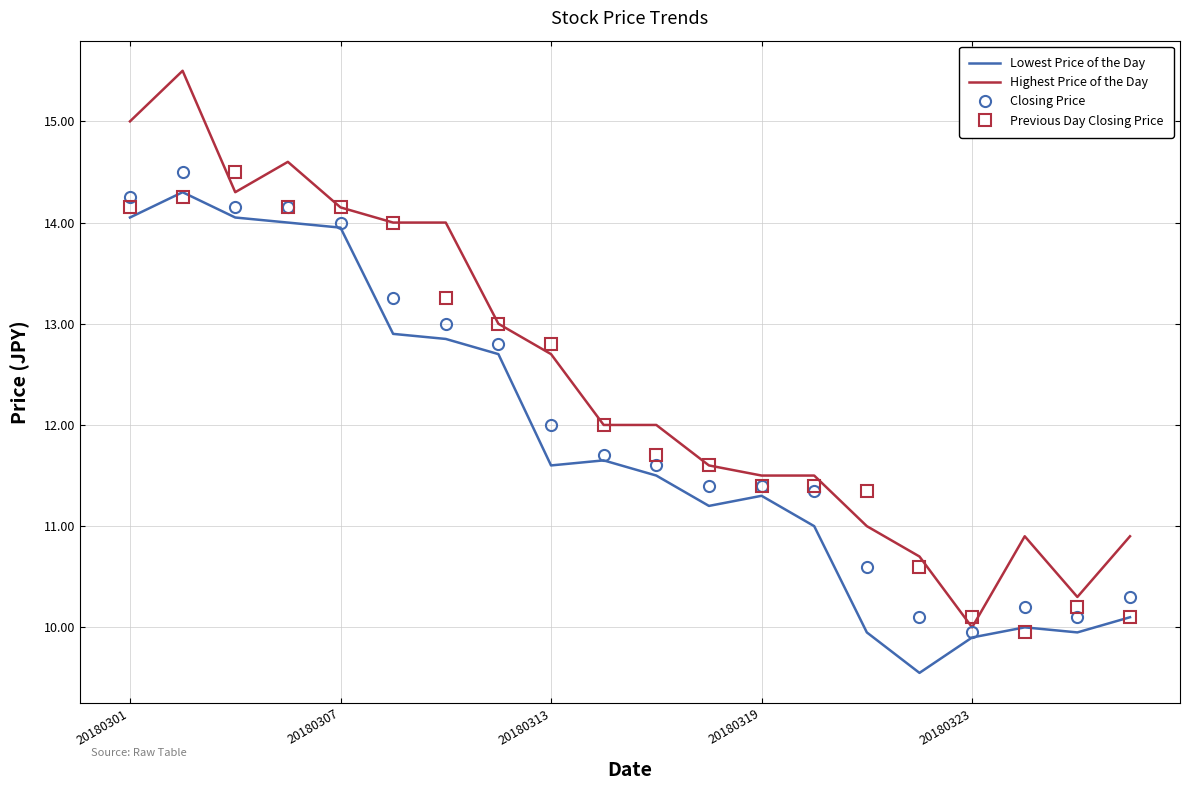

Which series has the widest spread of values?

Highest Price of the Day